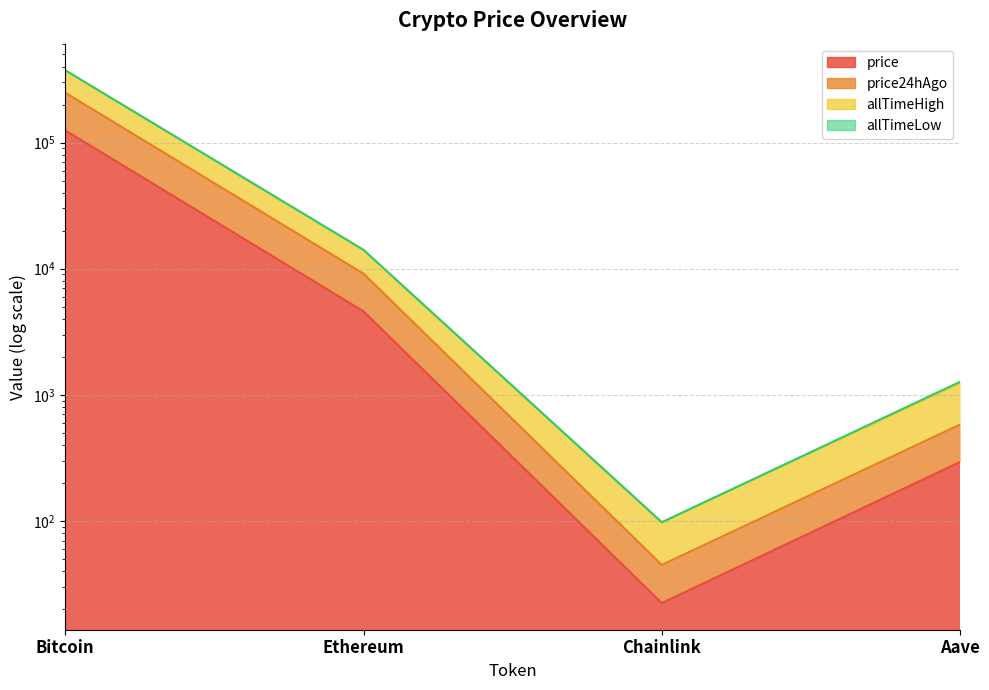

What is the sum of the price values at Bitcoin and Chainlink?

124689.4